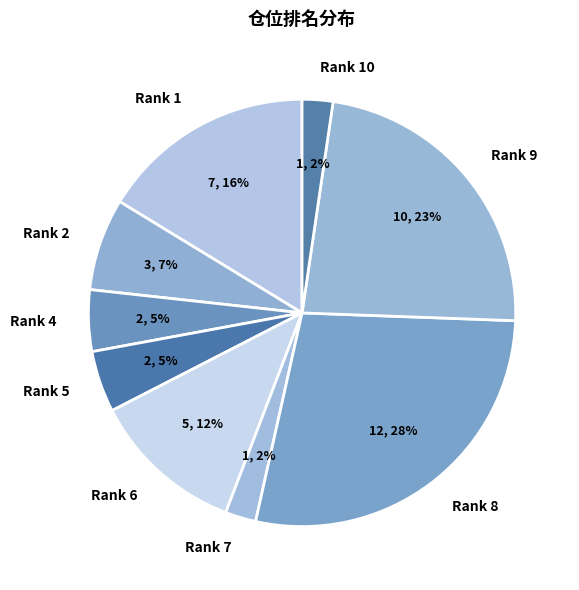

Is it true that Rank 8 is 33% of the pie?

False